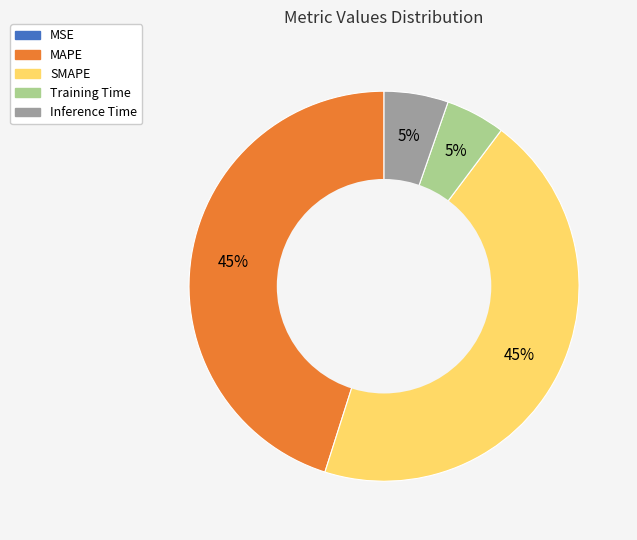

Between Inference Time and SMAPE, which is larger?

SMAPE